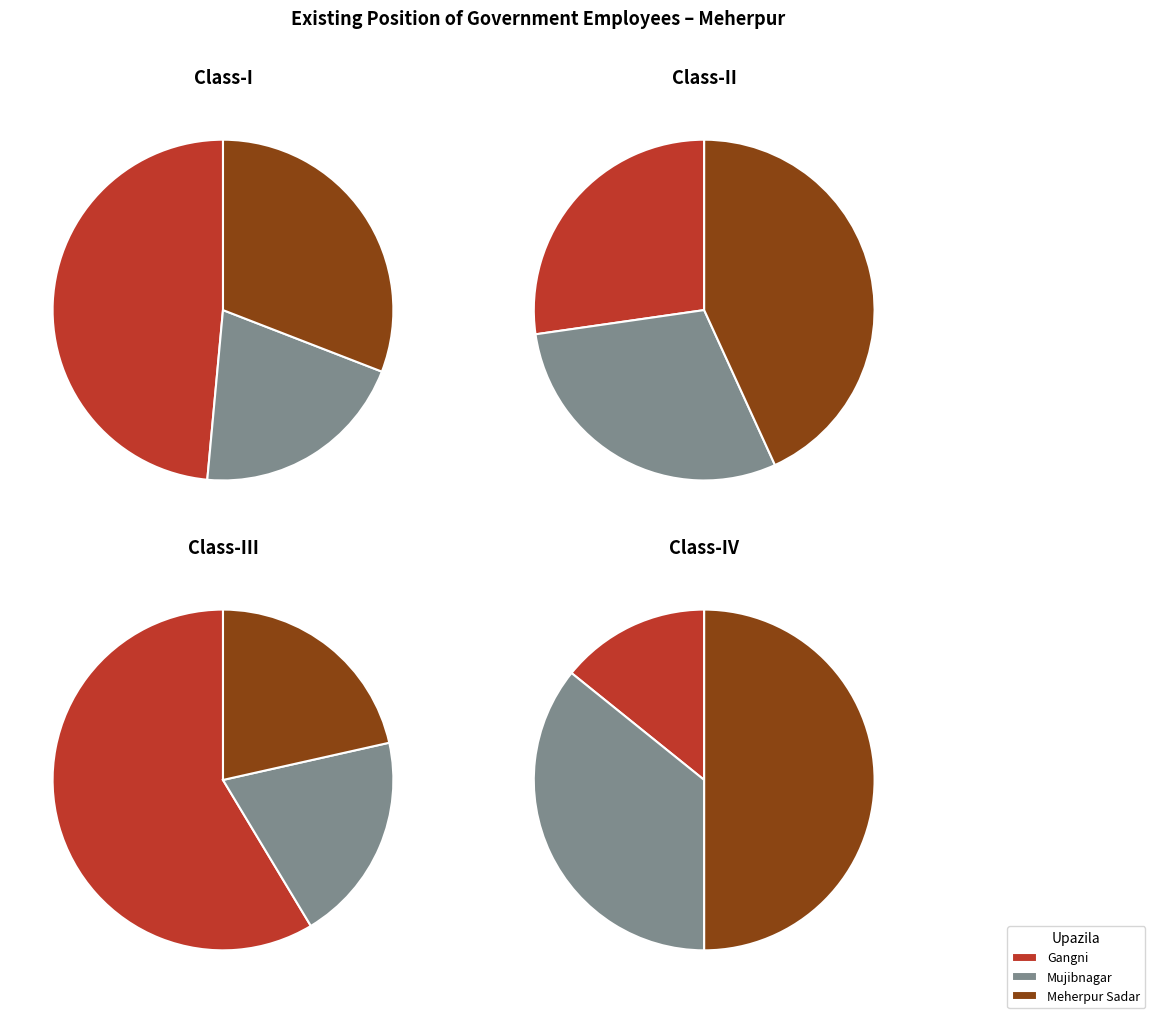

Does Mujibnagar represent more than half of the total?

No